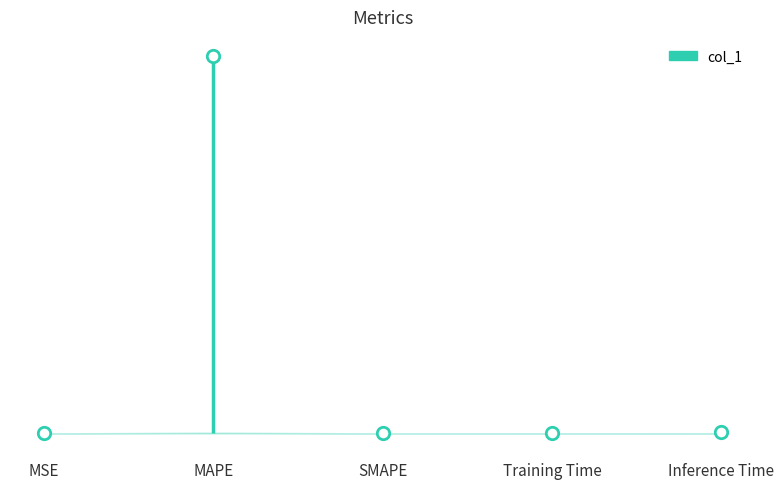

What is the change in value from MAPE to Inference Time?

-251.0